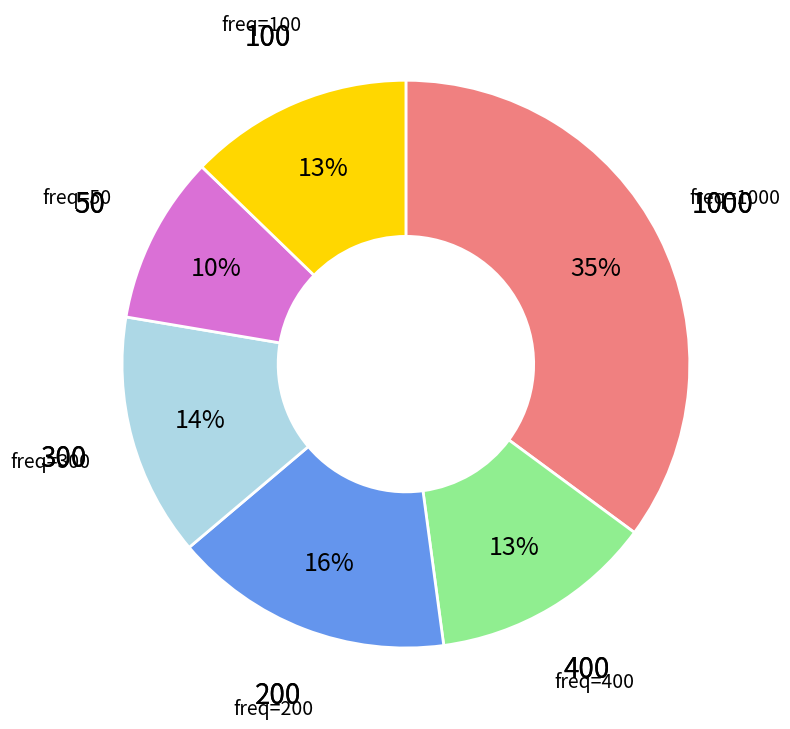

To the nearest percent, what is the average slice percentage?

17%